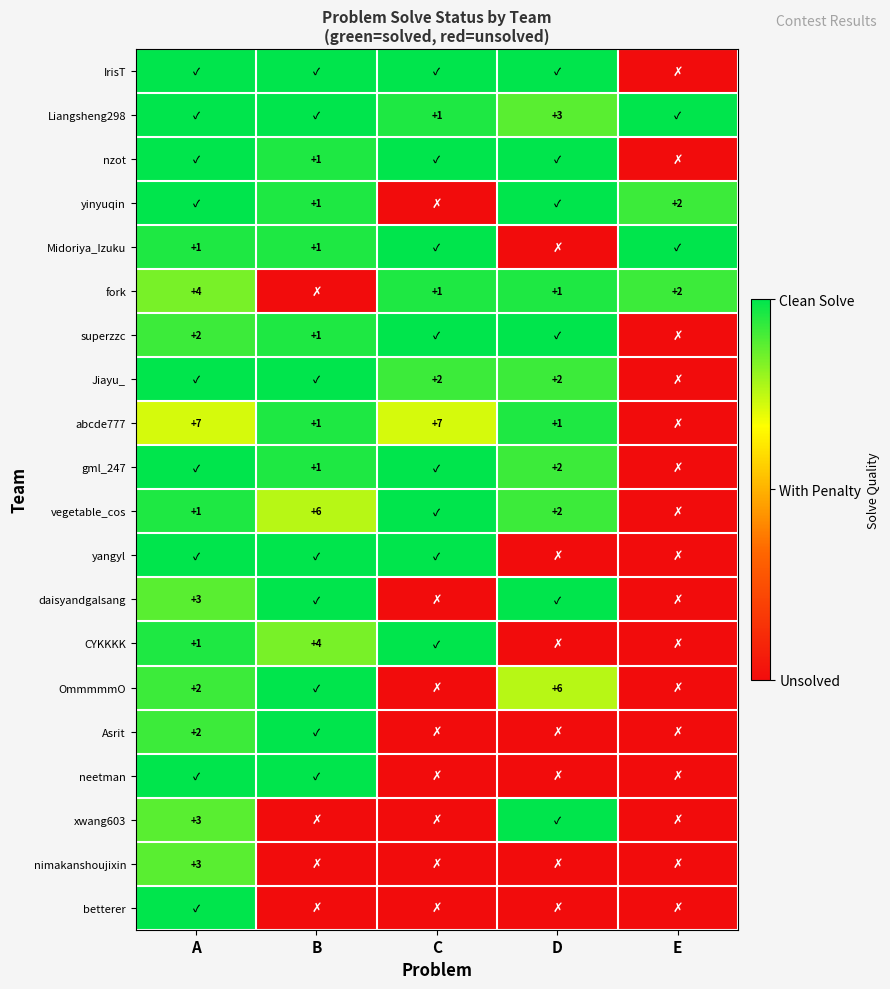

What is the spread (max minus min) of values at C?

1.0